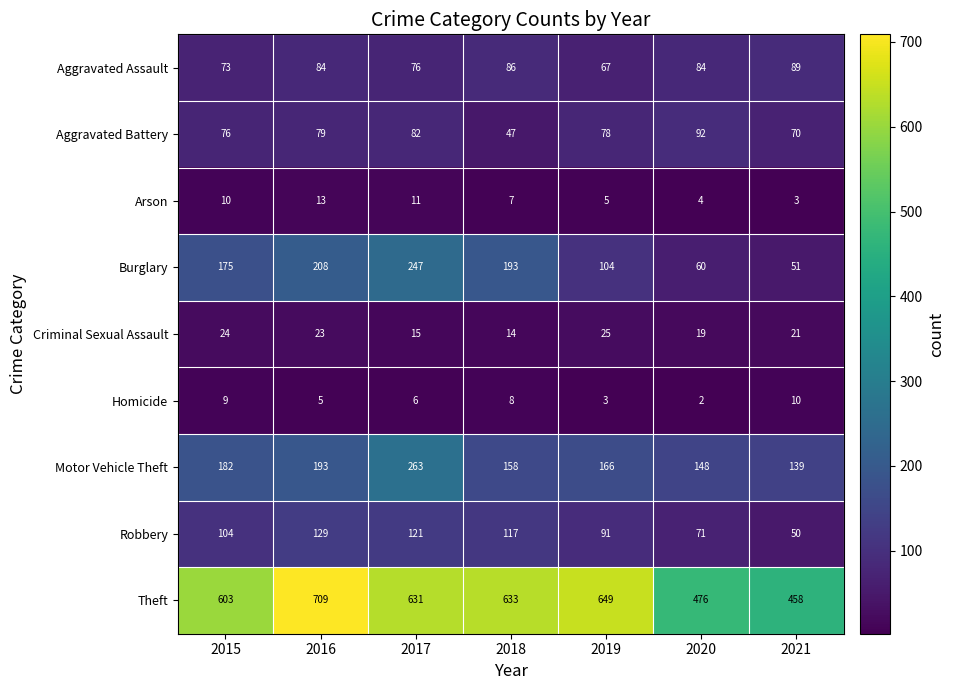

At which label is Burglary closest to 149?

2015